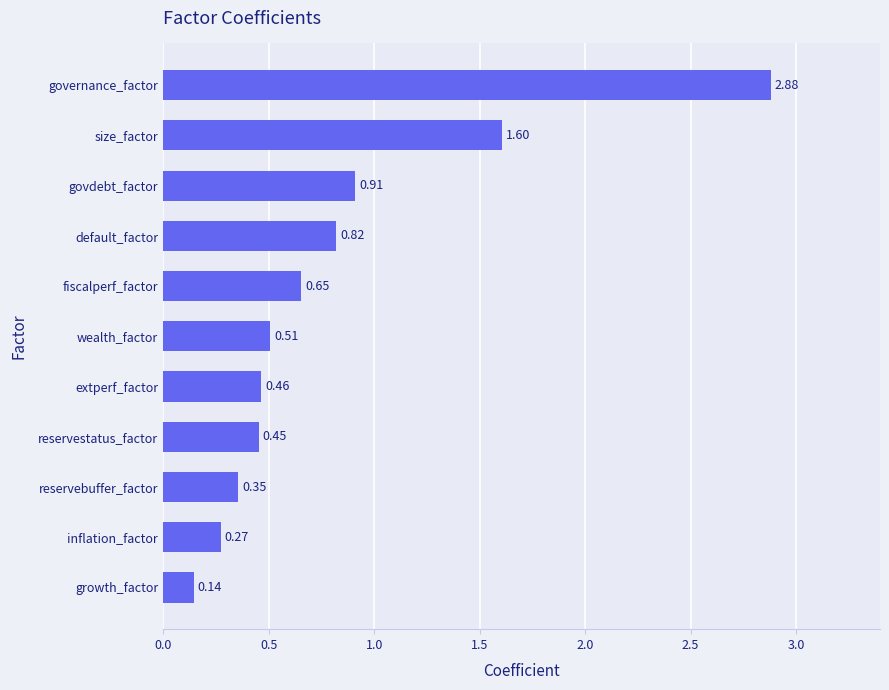

Rank the categories by value from highest to lowest.

governance_factor, size_factor, govdebt_factor, default_factor, fiscalperf_factor, wealth_factor, extperf_factor, reservestatus_factor, reservebuffer_factor, inflation_factor, growth_factor